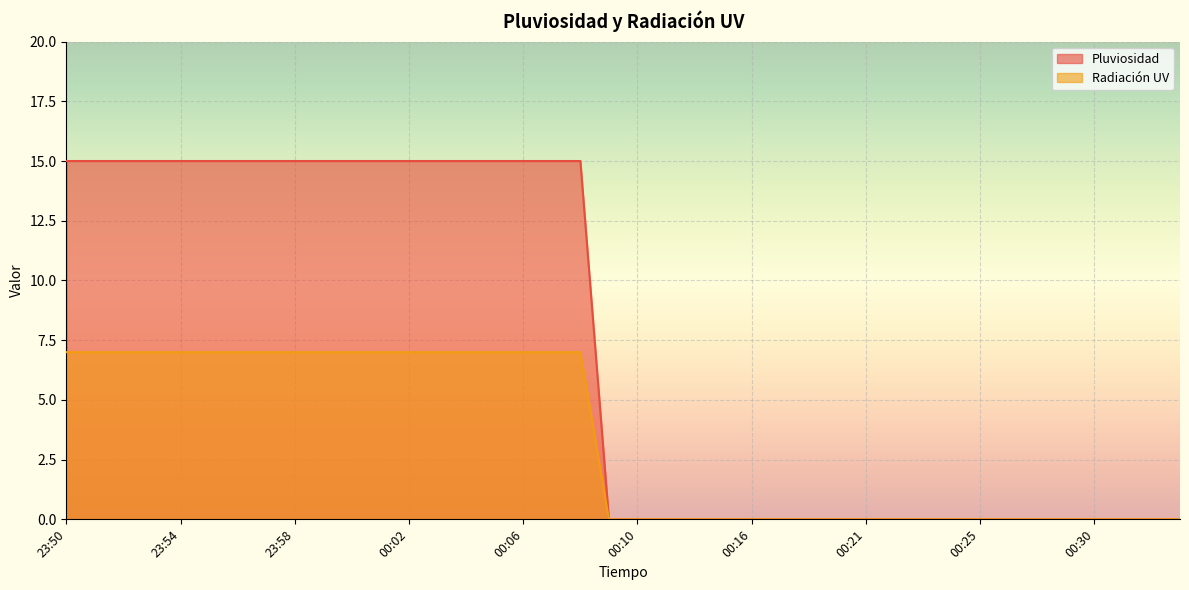

At which category is the sum across all series the highest?

23:50